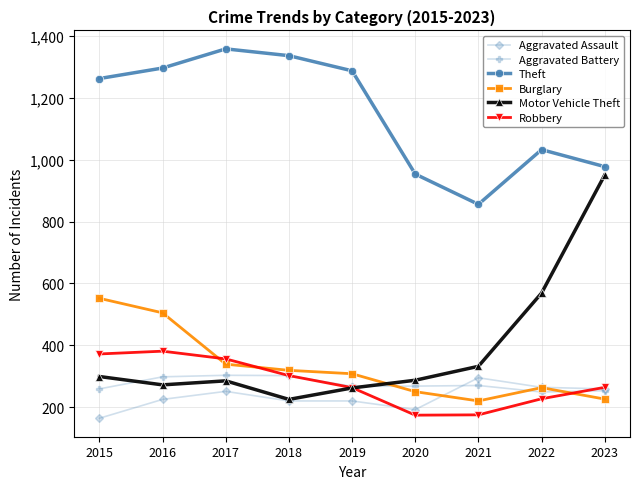

Is this an area chart (filled region under the line)?

No